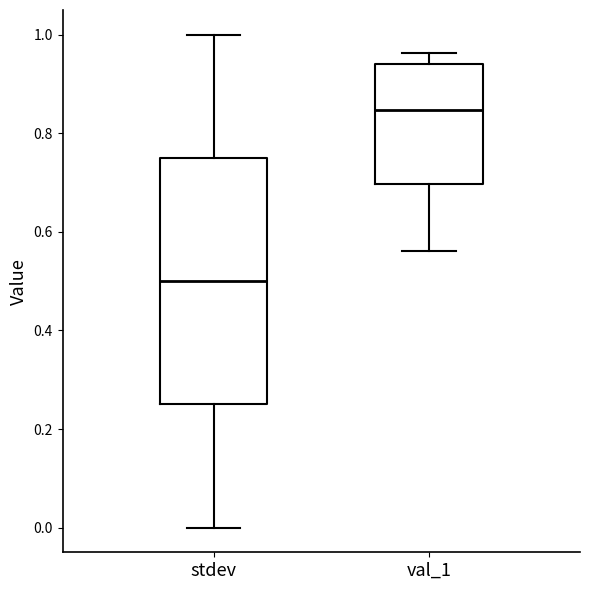

Where does the upper whisker of the box for stdev end on the y-axis? The values are not printed on the chart, so give them approximately, as read against the axis.

1.00